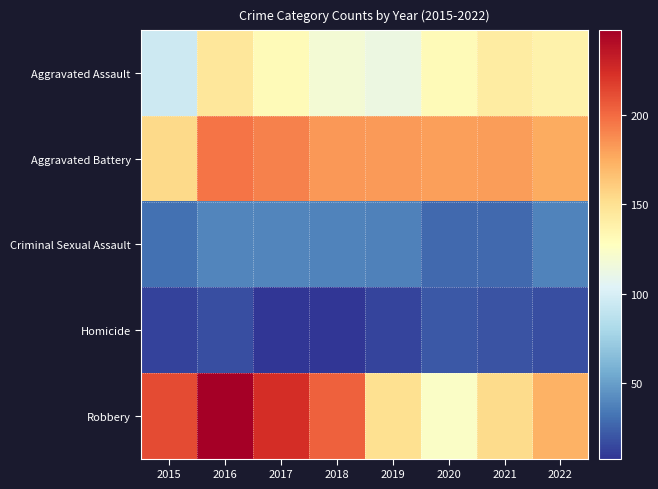

Between 2016 and 2018, which series saw the biggest shift?

Robbery